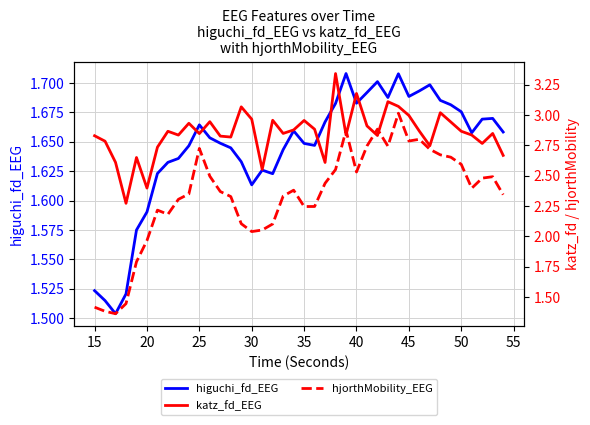

At how many categories does at least one series exceed 2?

40